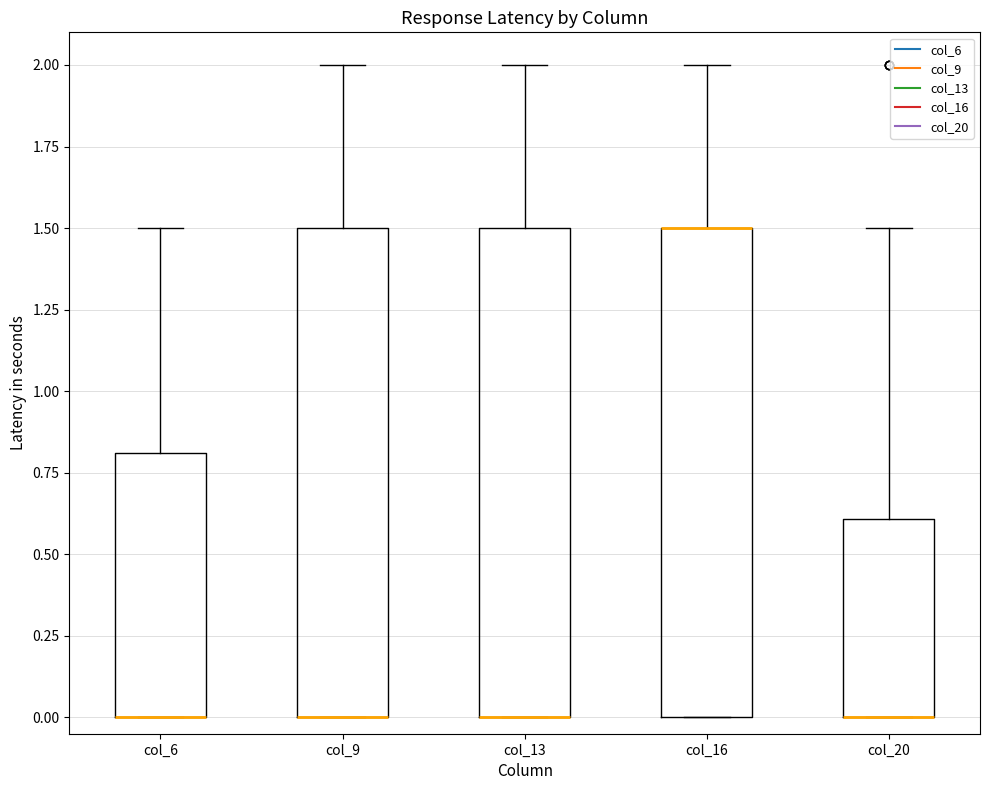

Reading left to right, read every box against the y-axis: the position of its median line, the range the box covers, and the ends of its whiskers. The values are not printed on the chart, so give them approximately, as read against the axis.

col_6: median 0.0 (drawn on the box's lower edge), box 0.0 to 0.8, whiskers 0.0 to 1.5
col_9: median 0.0 (drawn on the box's lower edge), box 0.0 to 1.5, whiskers 0.0 to 2.0
col_13: median 0.0 (drawn on the box's lower edge), box 0.0 to 1.5, whiskers 0.0 to 2.0
col_16: median 1.5 (drawn on the box's upper edge), box 0.0 to 1.5, whiskers 0.0 to 2.0
col_20: median 0.0 (drawn on the box's lower edge), box 0.0 to 0.6, whiskers 0.0 to 1.5